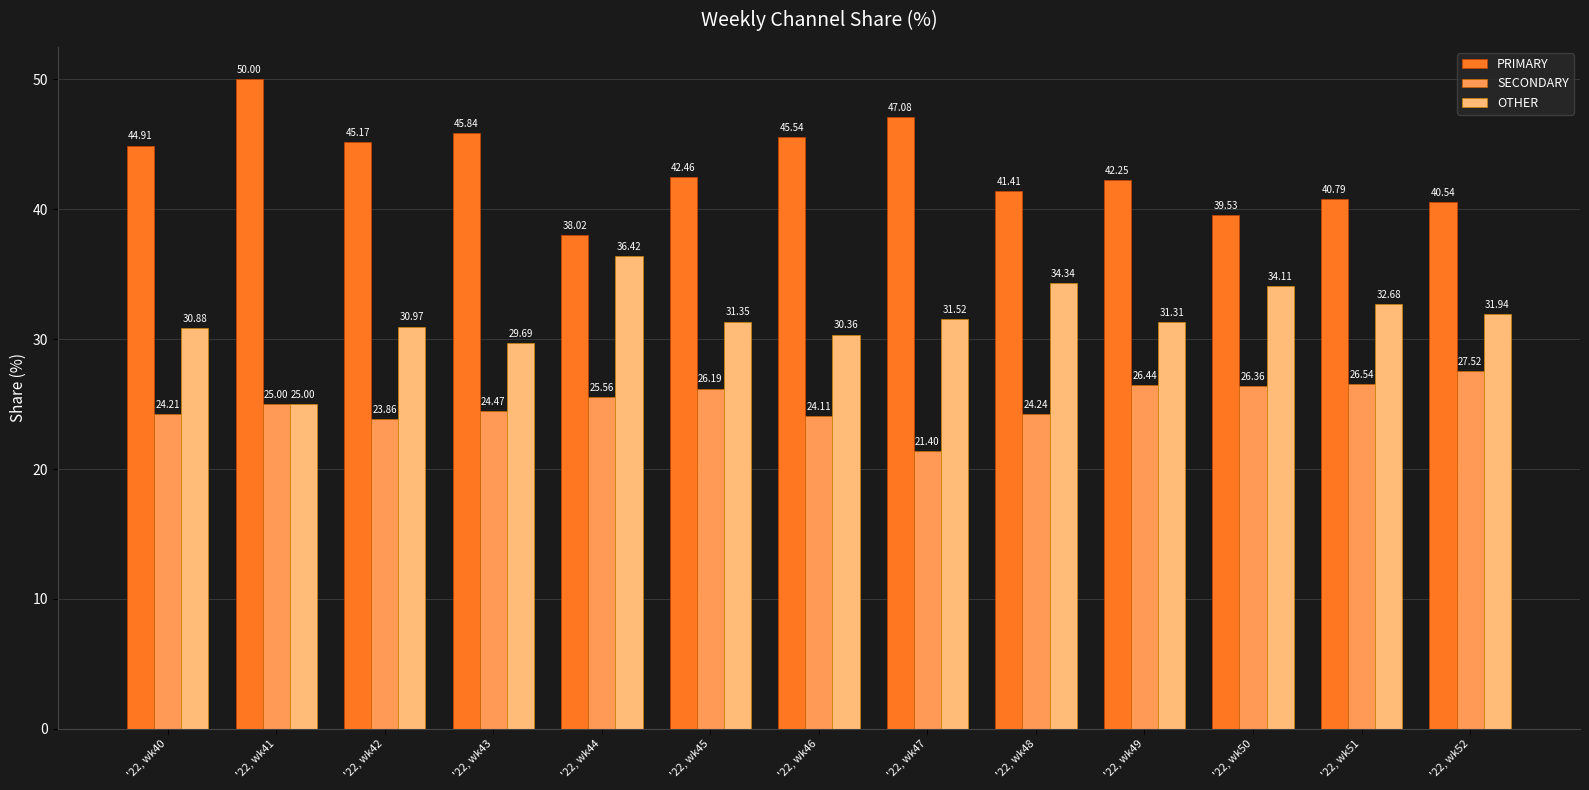

Is the value of OTHER at '22, wk52 greater than the value of SECONDARY at '22, wk52?

Yes